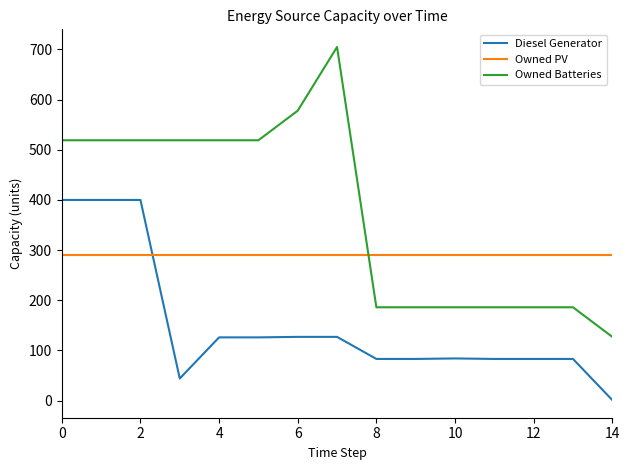

List the series in order of their peak value, highest first.

Owned Batteries, Diesel Generator, Owned PV